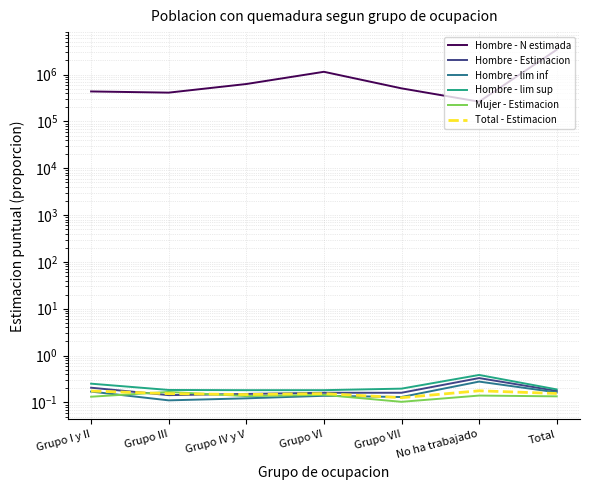

What is the maximum value shown in the chart?

3394179.0